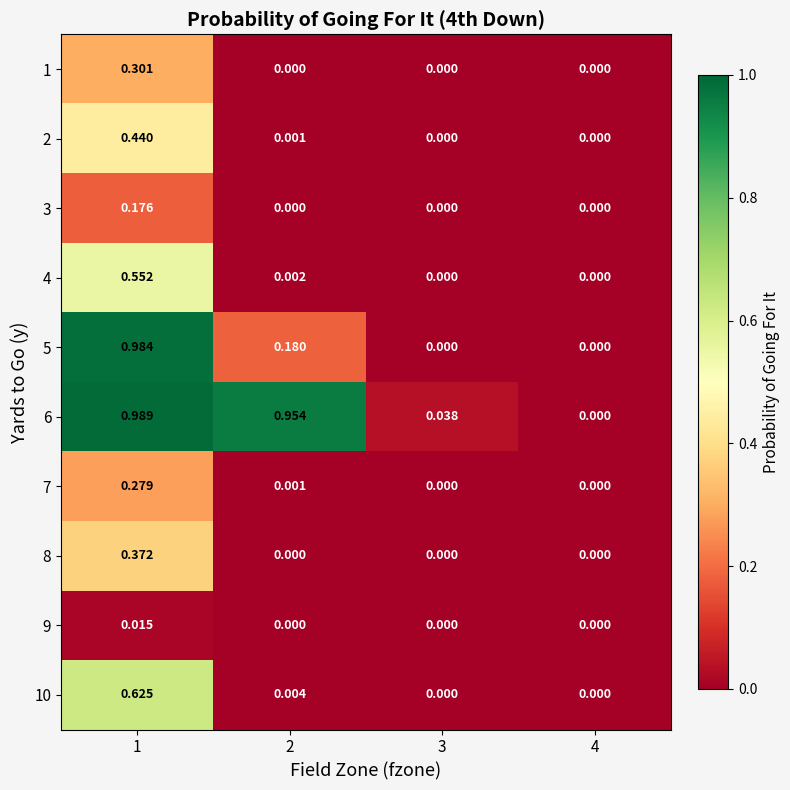

Is the value of 5 at 1 greater than the value of 4 at 3?

Yes